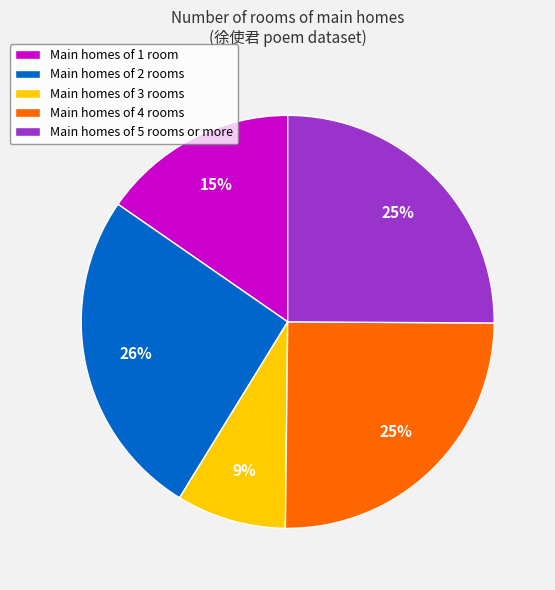

Does Main homes of 5 rooms or more account for over 50% of the chart?

No